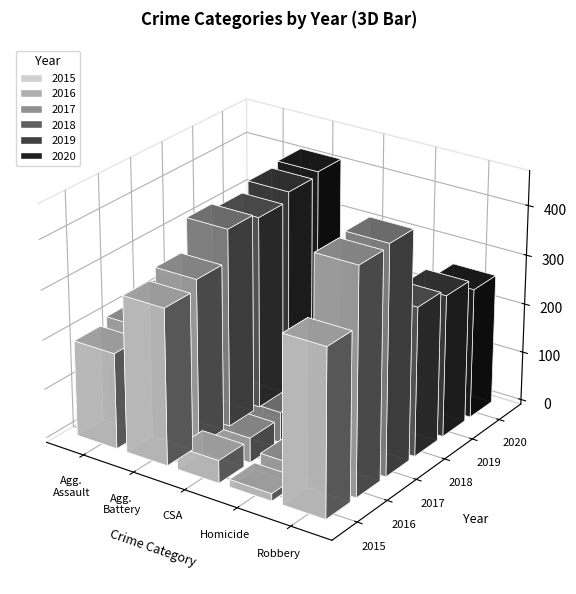

True or false: 2016 has a value of 244 at Robbery.

False